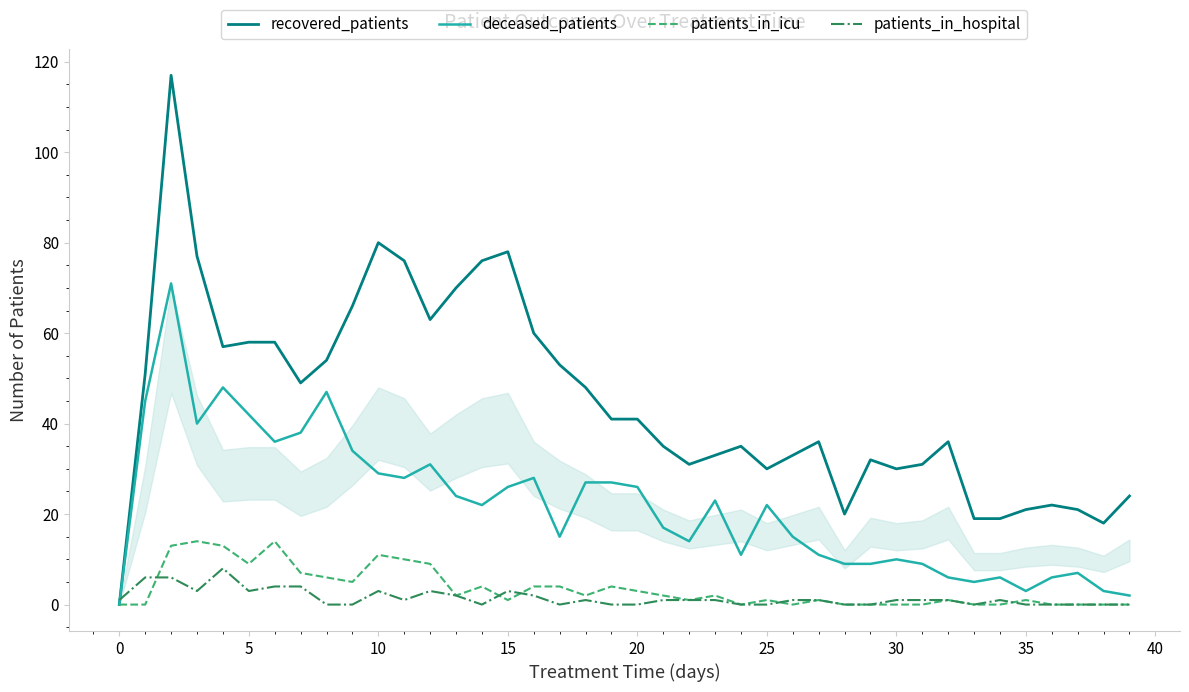

What is the highest value of the recovered_patients series?

117